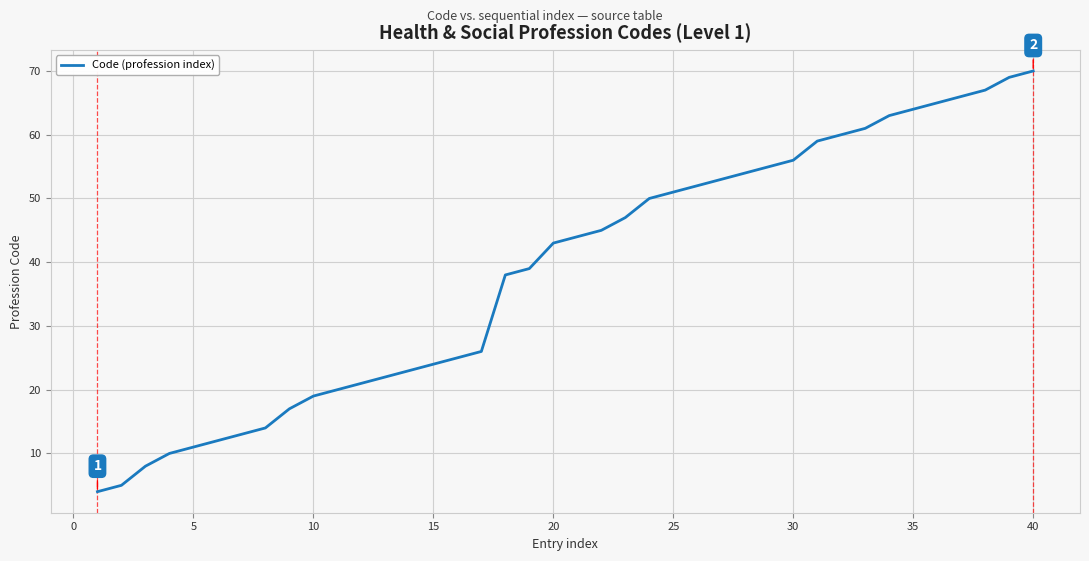

What is the difference between the maximum and minimum values?

66